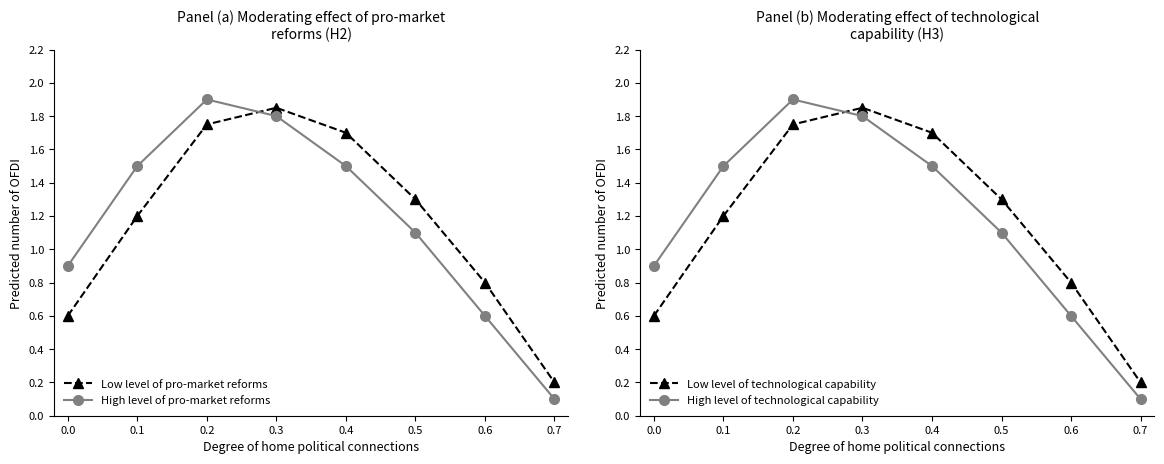

True or false: Low level of pro-market reforms and Low level of technological capability intersect in this chart.

False